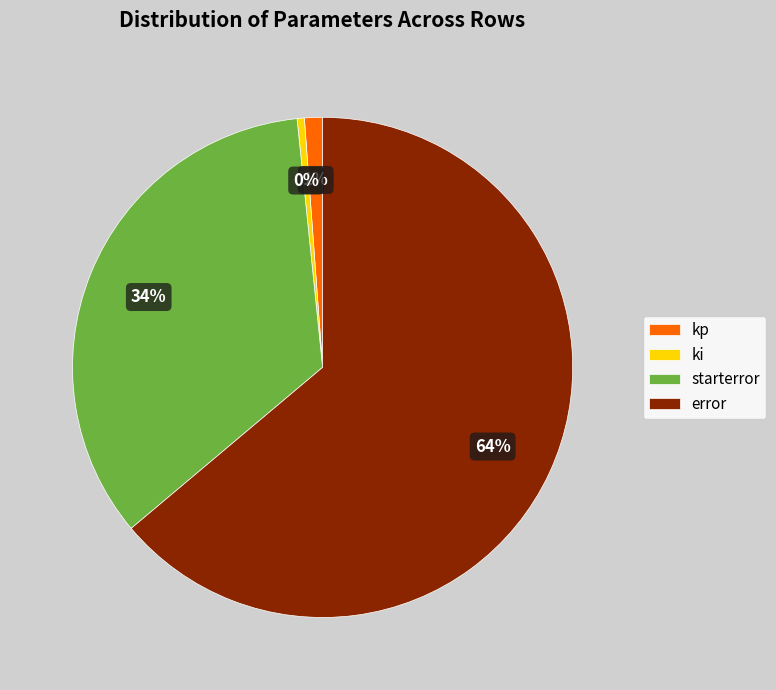

Is starterror the majority of the pie?

No